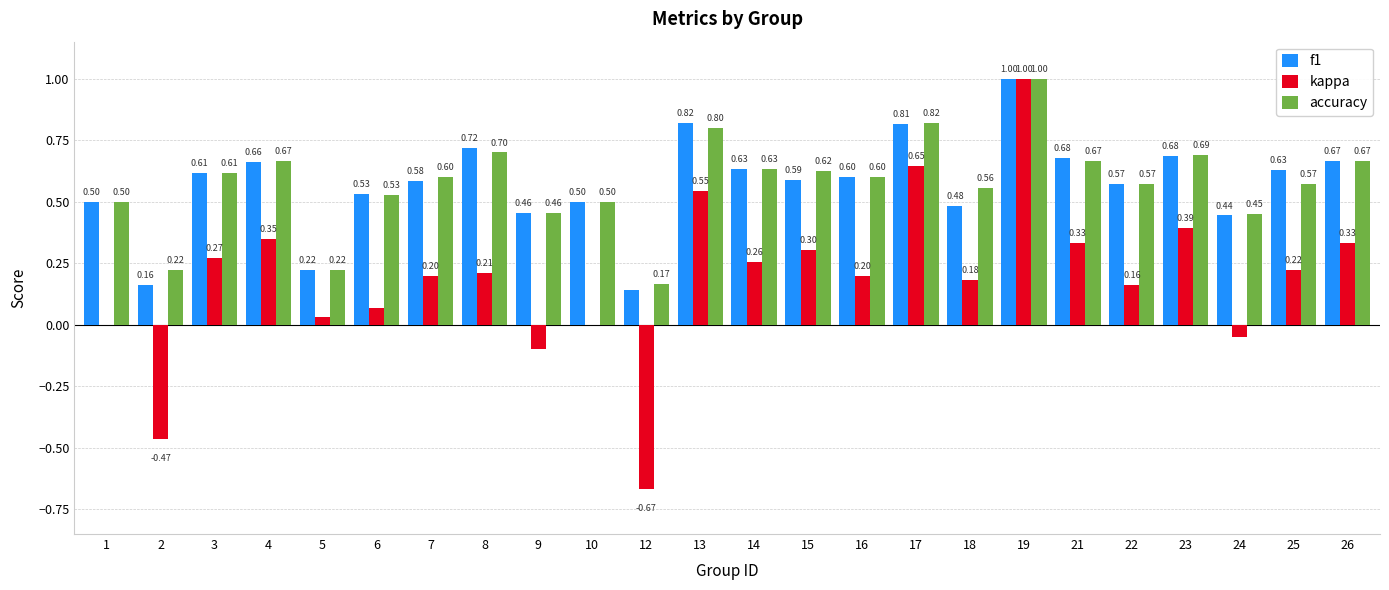

The value of accuracy at 17 is 0.8. True or false?

True